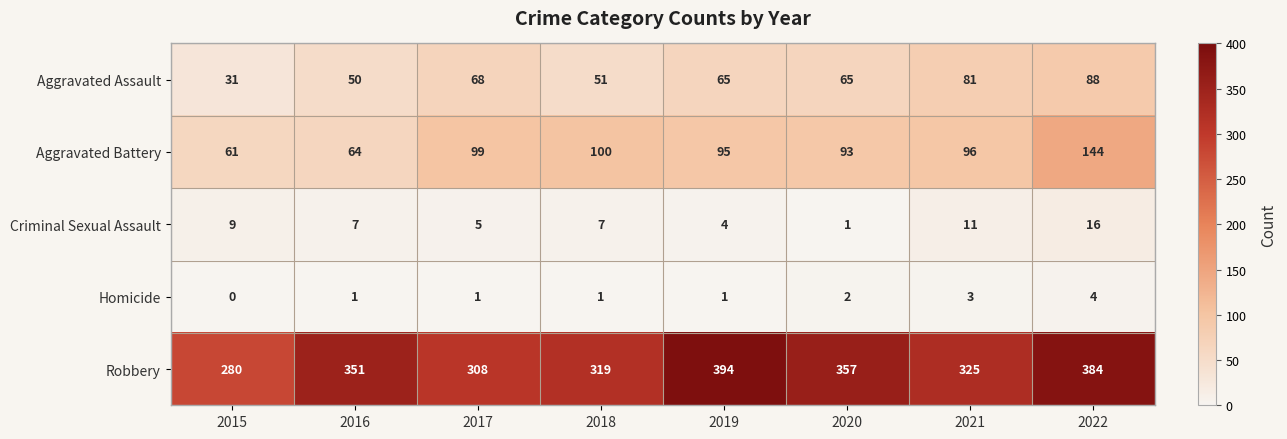

What is the sum of all Homicide values?

13